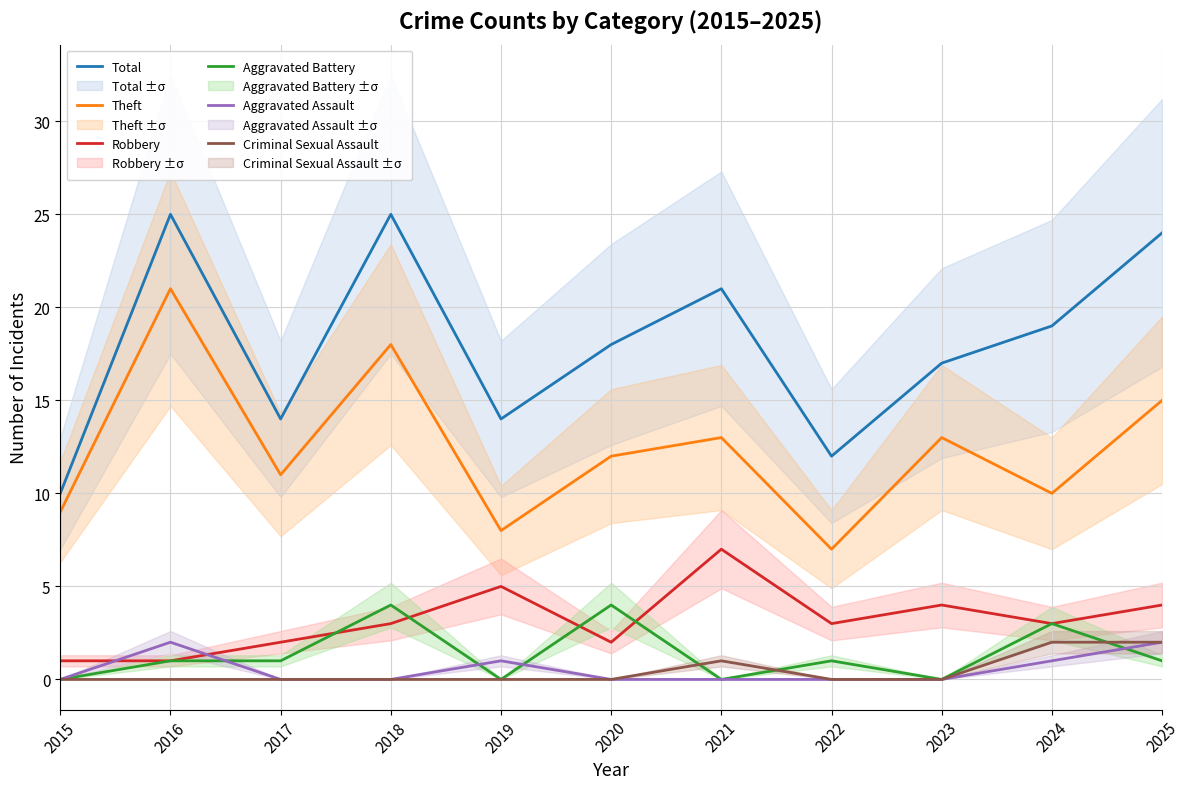

Reading left to right, list all the values displayed in this chart.

Total: 10	25	14	25	14	18	21	12	17	19	24
Theft: 9	21	11	18	8	12	13	7	13	10	15
Robbery: 1	1	2	3	5	2	7	3	4	3	4
Aggravated Battery: 0	1	1	4	0	4	0	1	0	3	1
Aggravated Assault: 0	2	0	0	1	0	0	0	0	1	2
Criminal Sexual Assault: 0	0	0	0	0	0	1	0	0	2	2